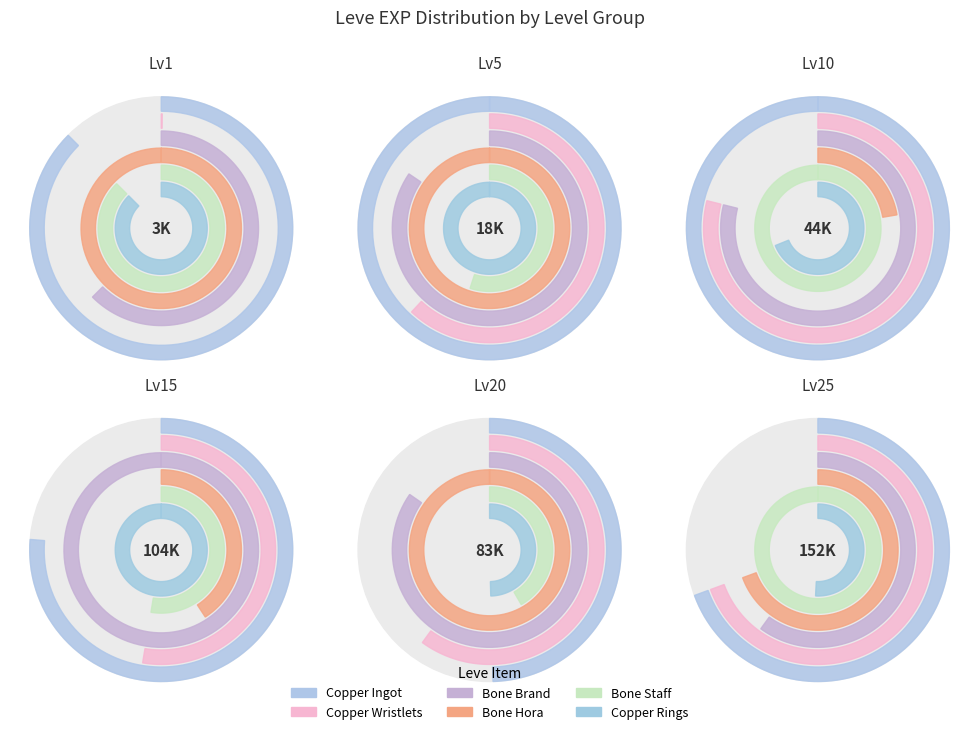

Is there a majority slice in this chart?

No